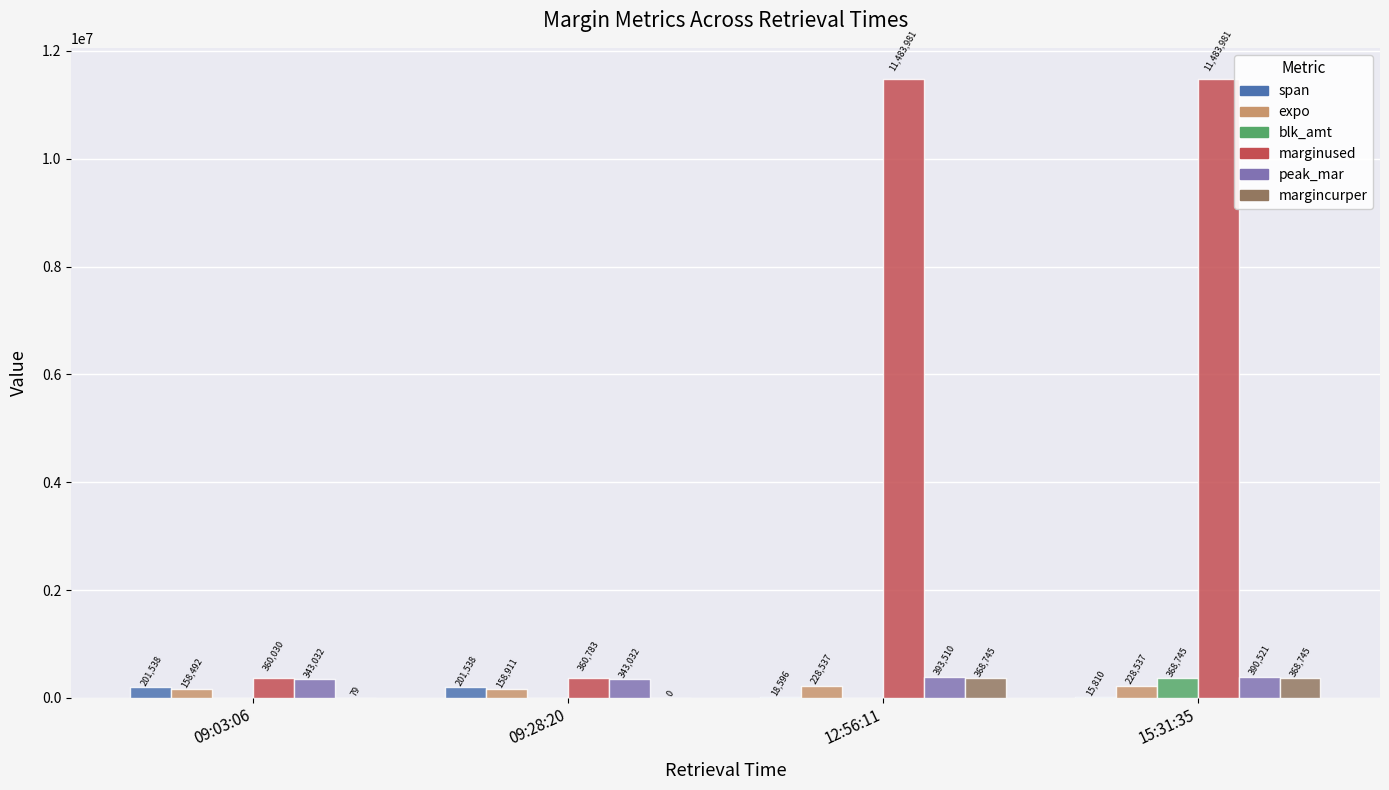

The blk_amt series shows 368744.8 at 15:31:35. True or false?

True